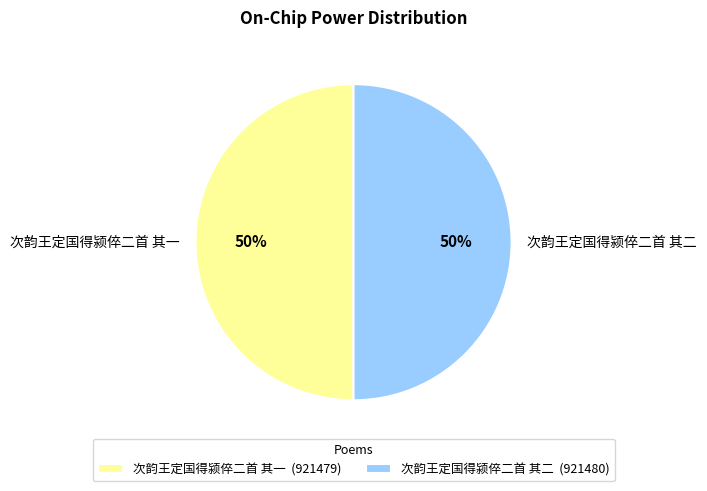

How many slices are in this pie chart?

2